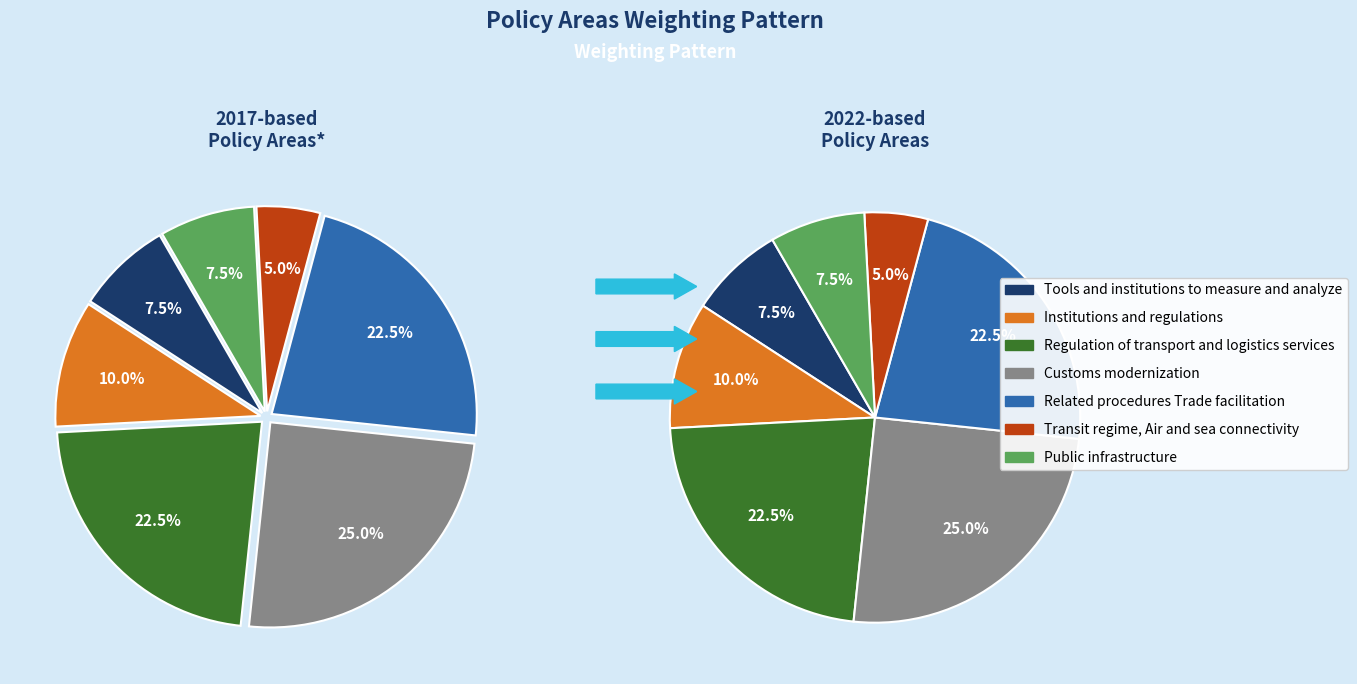

Which slice is the smallest?

Transit regime, Air and sea connectivity